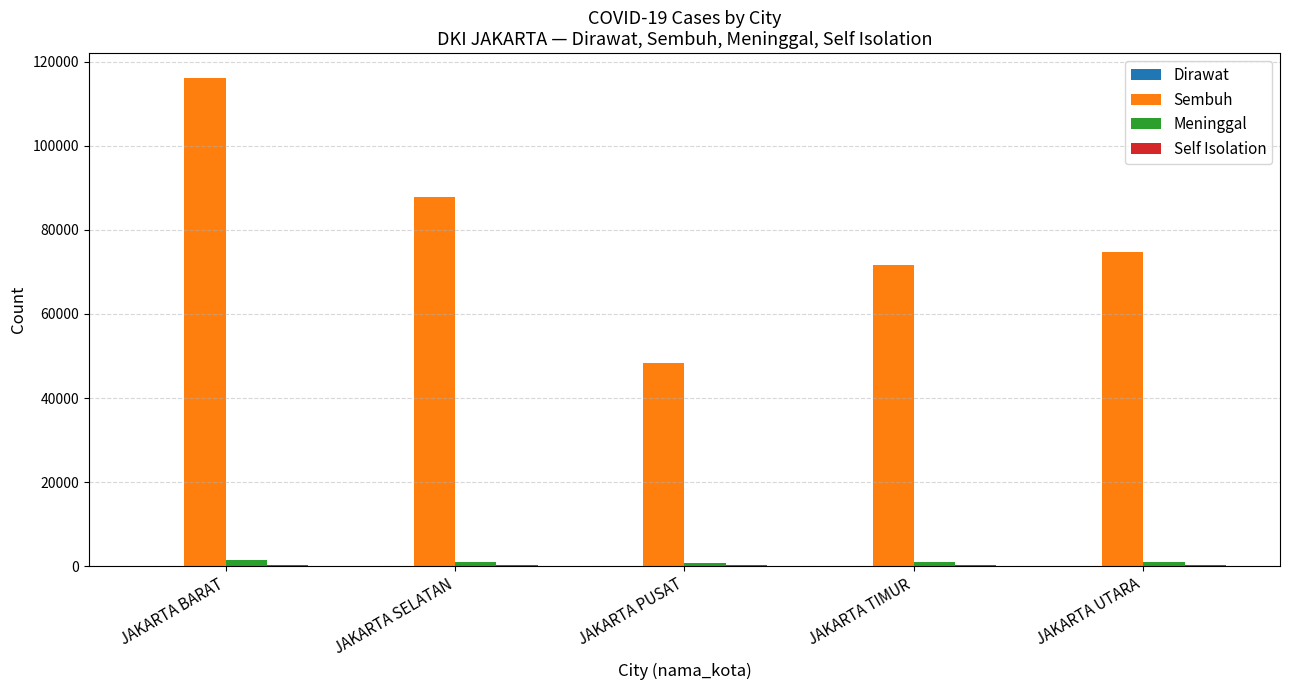

Which series has the largest total across all categories?

Sembuh